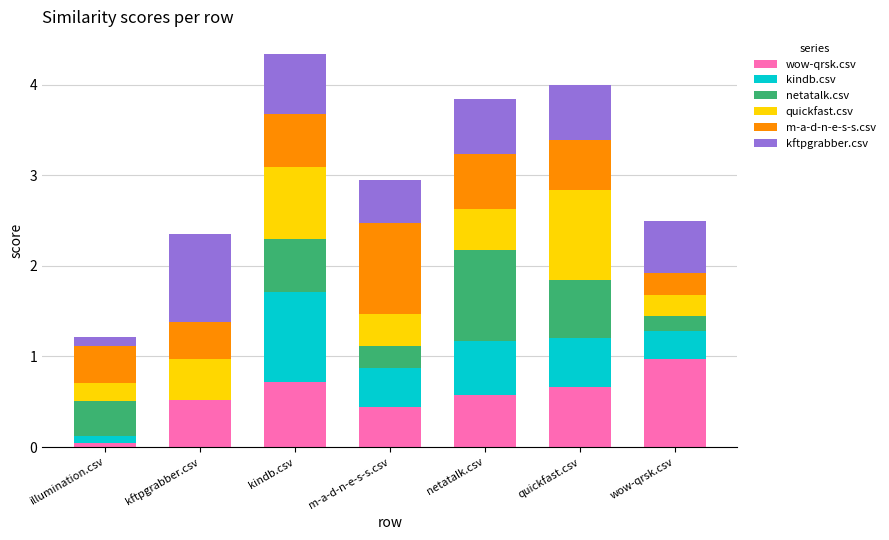

What is the maximum value for wow-qrsk.csv?

1.0